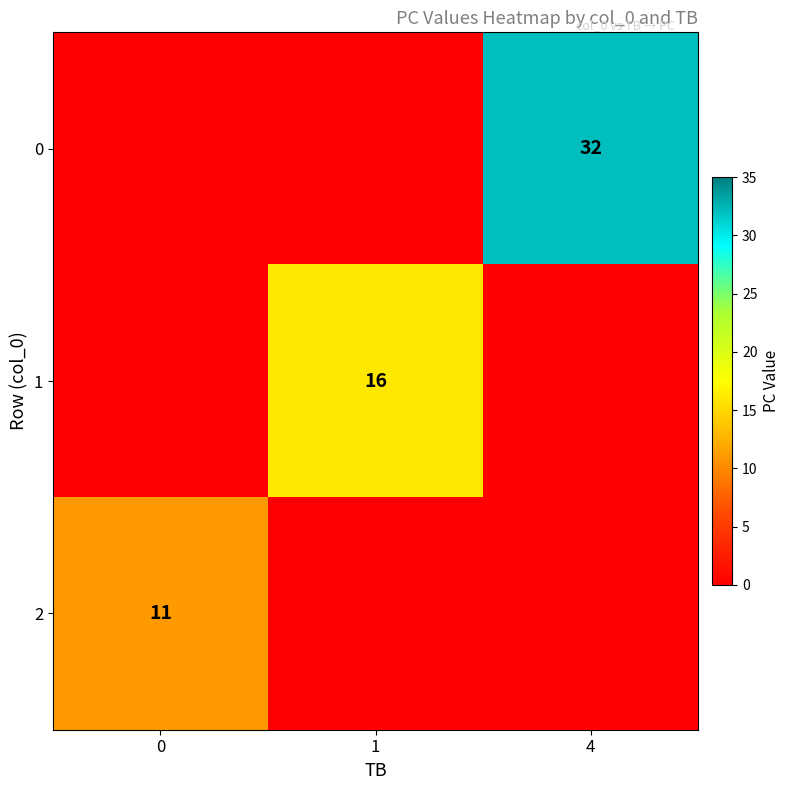

Where is row_2 nearest to the value 5?

1